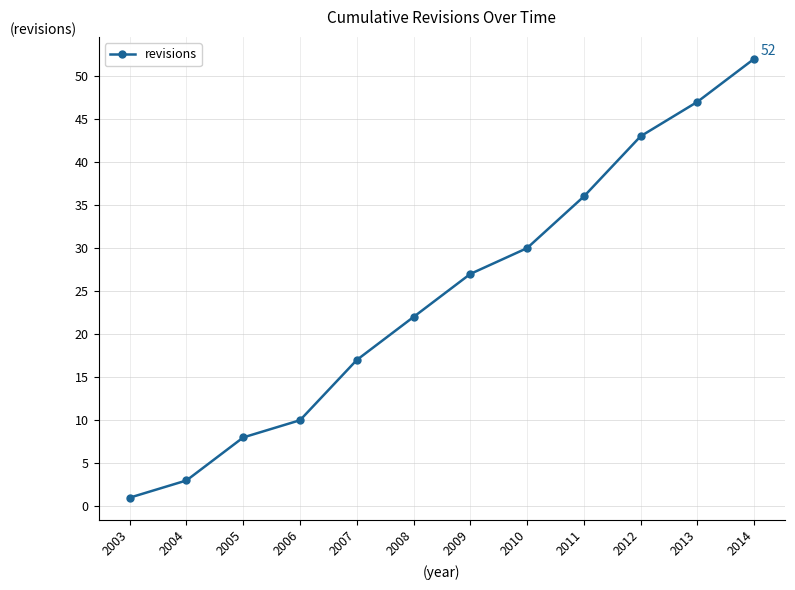

What is the change in value from 2011 to 2014?

+16